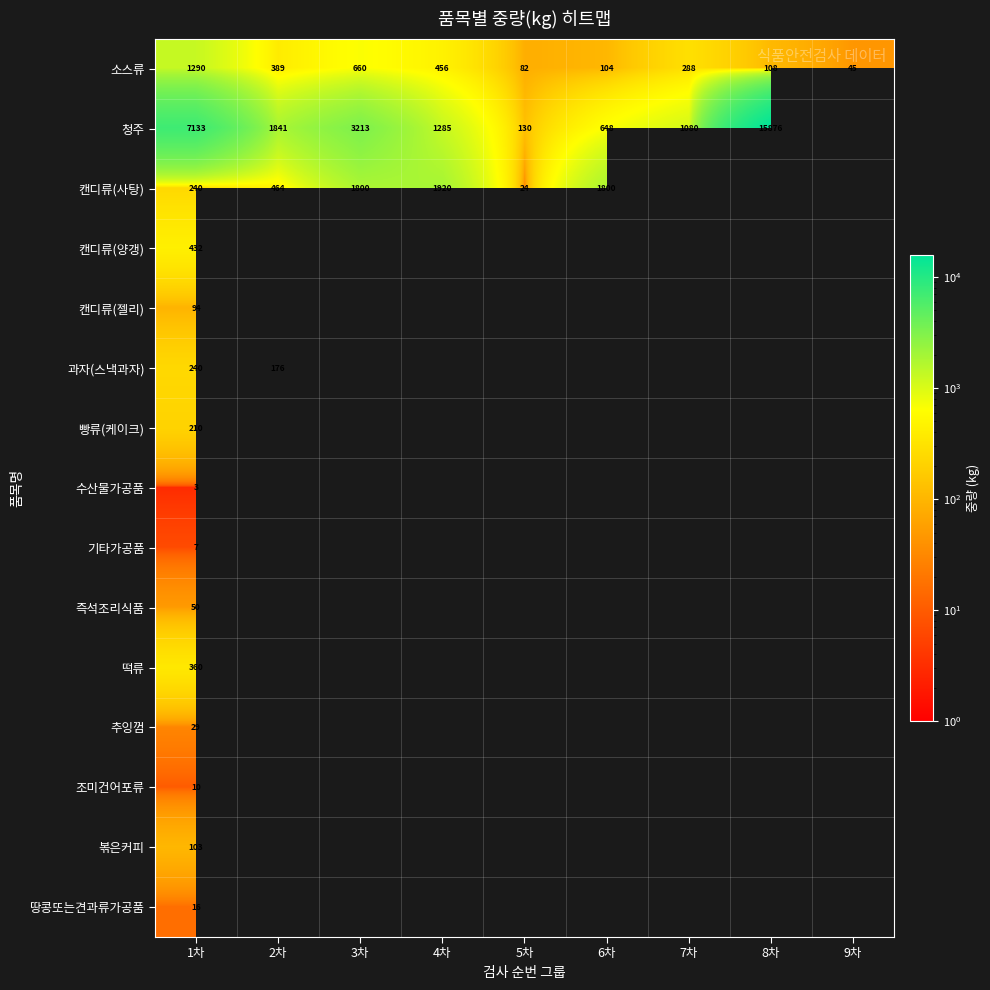

Is it true that 캔디류(사탕) equals 240 at 1차?

True